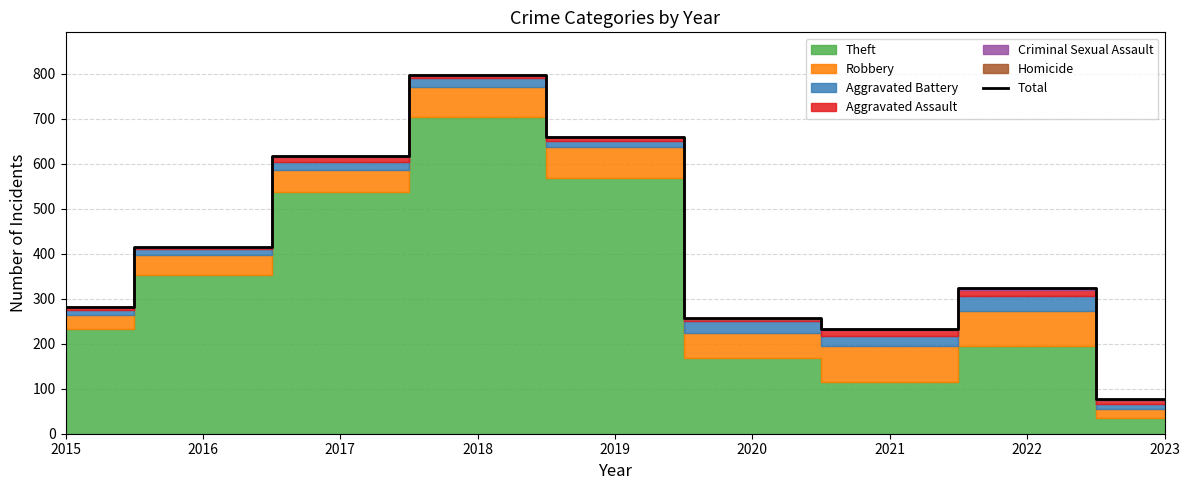

Which category has the highest value in the Total series?

2018